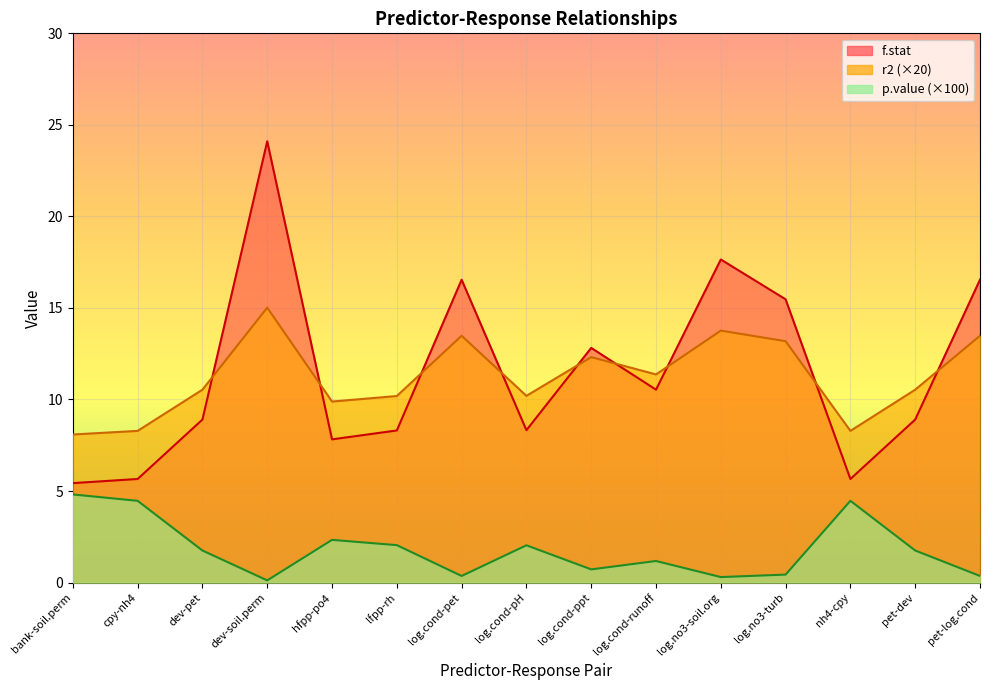

What is the maximum value shown in the chart?

24.1